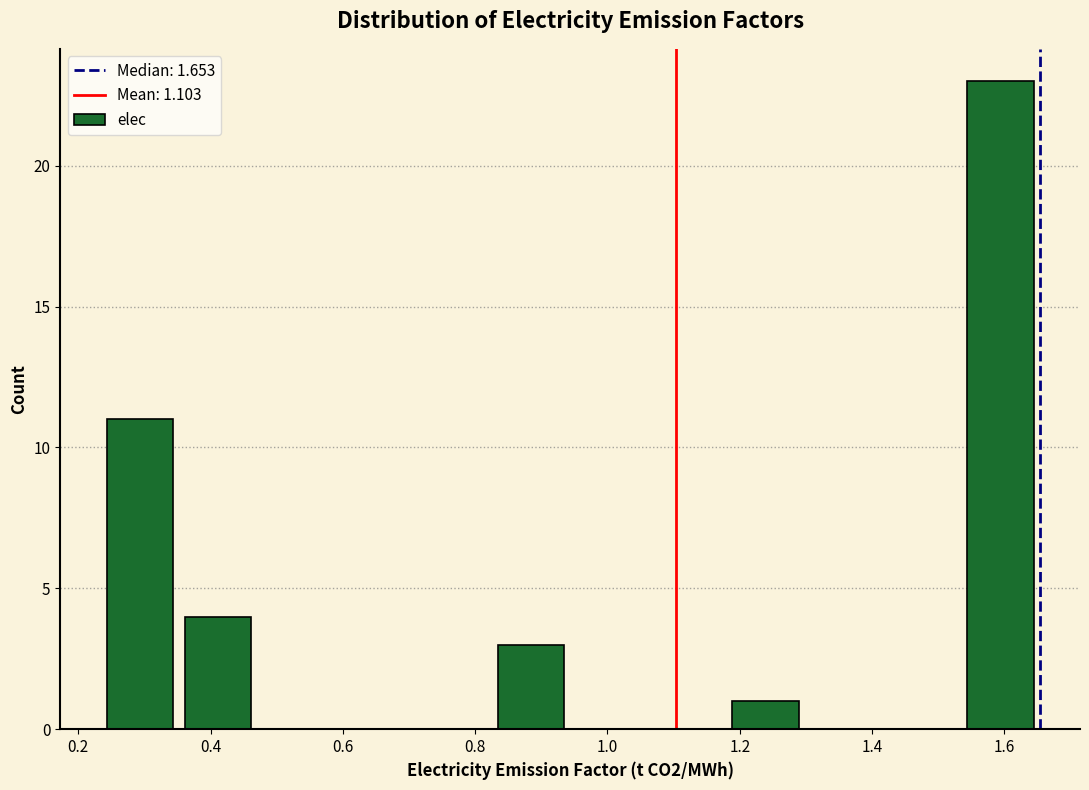

What is the height of the bar covering 0.82 to 0.94 on the x-axis? Neither the bar edges nor the heights are printed on the chart, so give them approximately, as read against the axes.

3